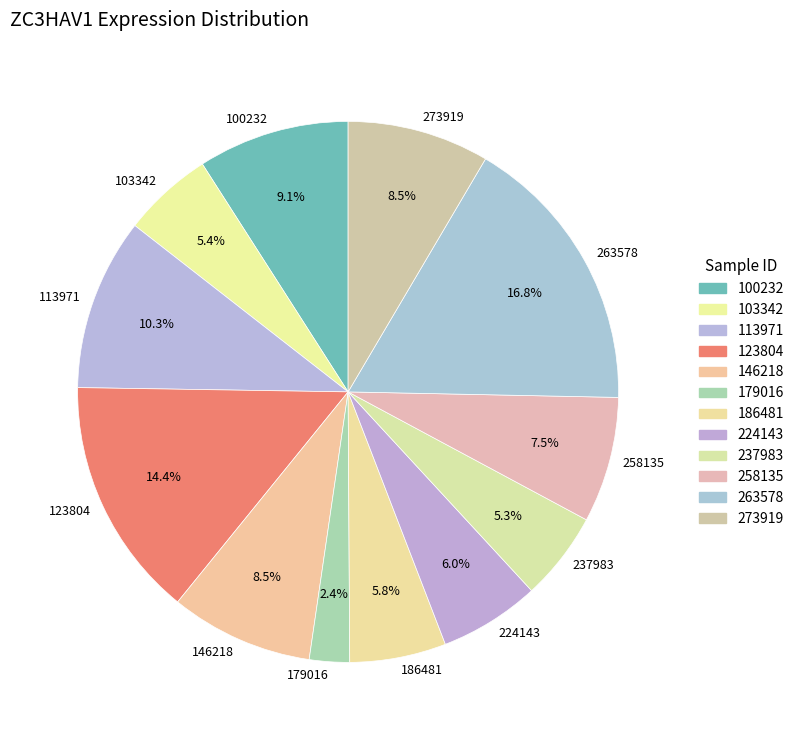

Is the sum of 224143 and 186481 greater than half?

No